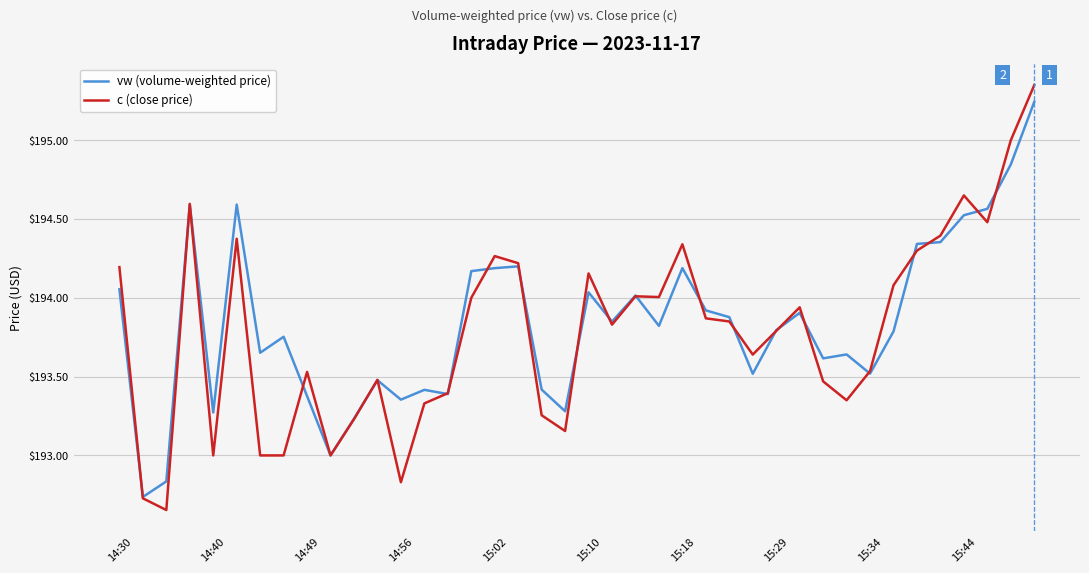

What are all the series names shown in the legend?

vw (volume-weighted price), c (close price)